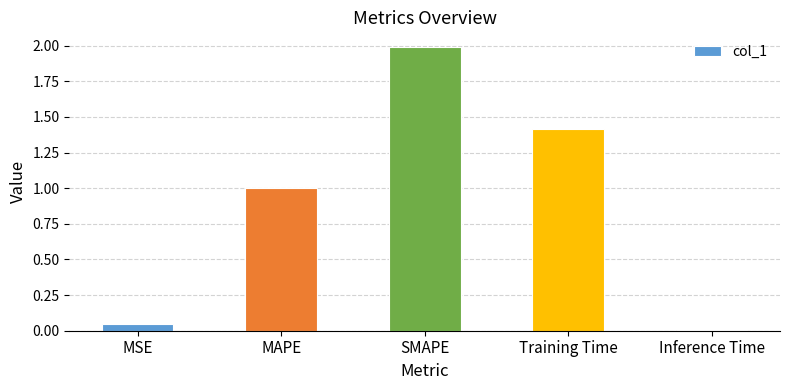

How many series are shown in this chart?

1